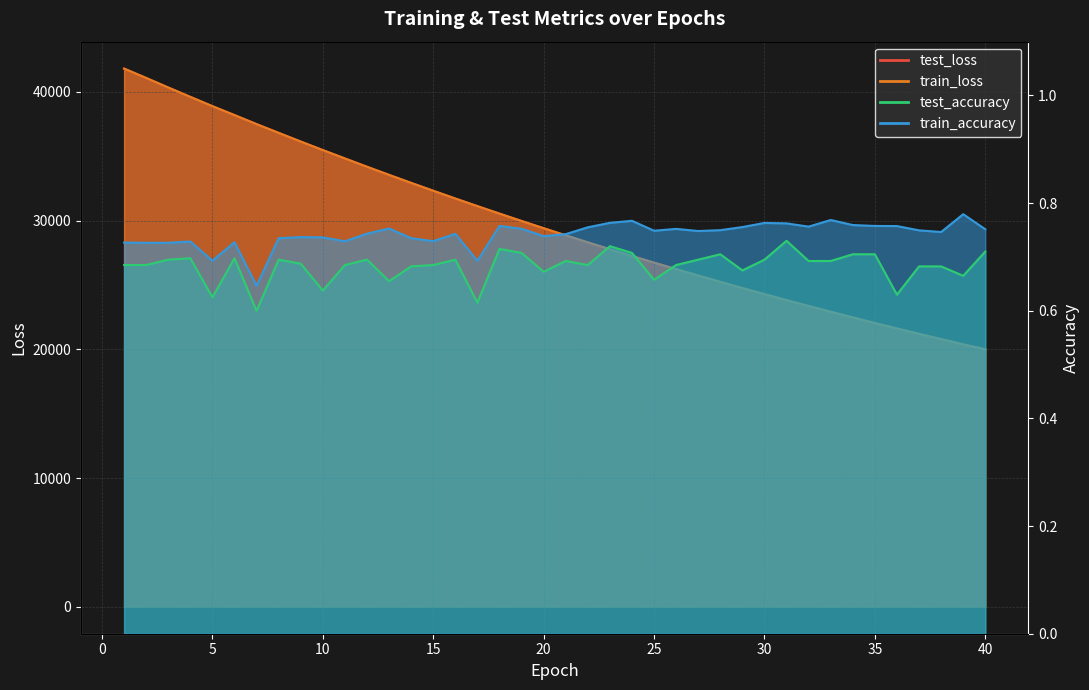

Which category has the lowest value in the train_accuracy series?

7